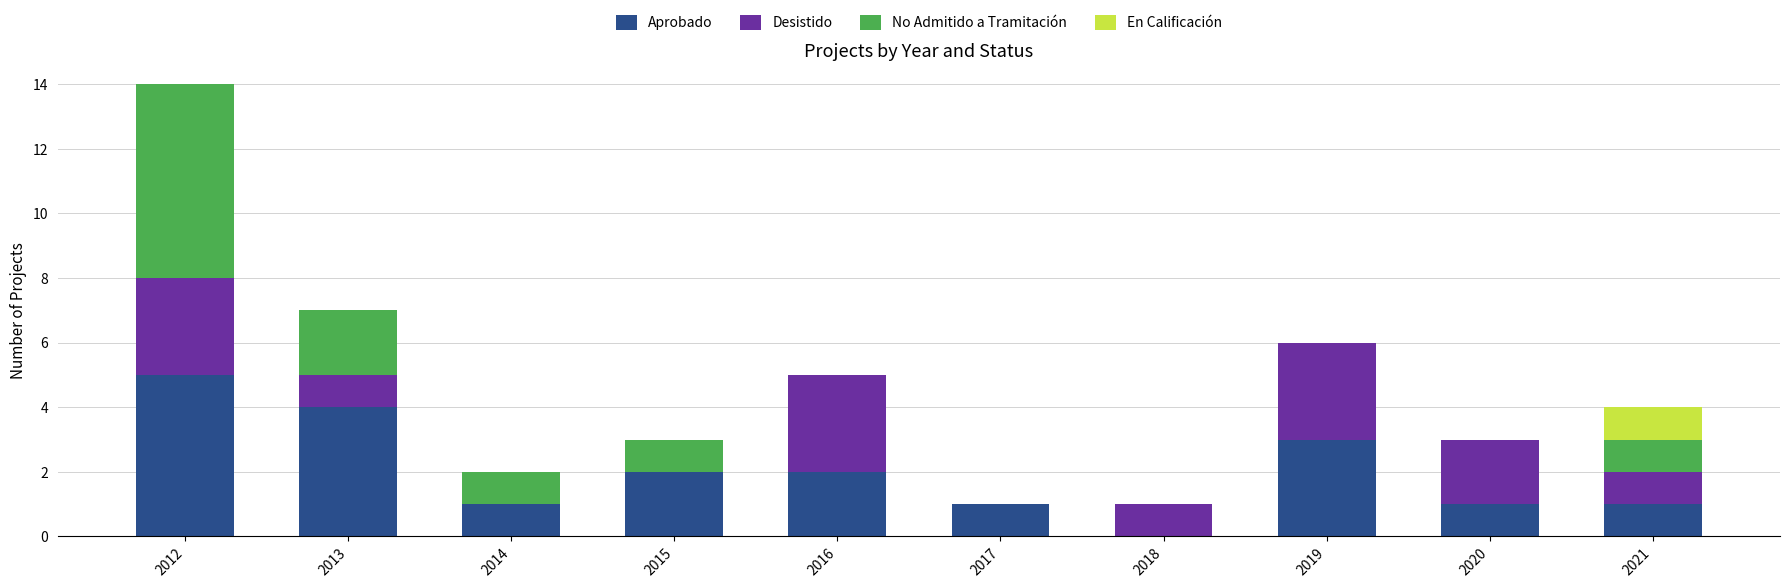

The value of Aprobado at 2013 is 4. True or false?

True